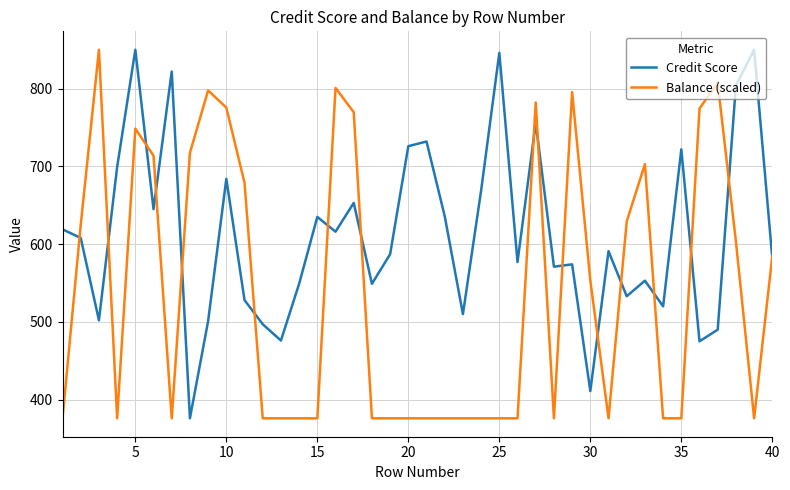

Which series has the largest total across all categories?

Credit Score